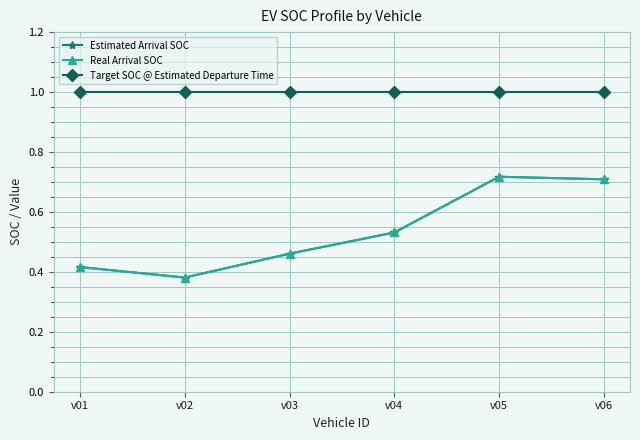

Does the chart have visible grid lines?

Yes